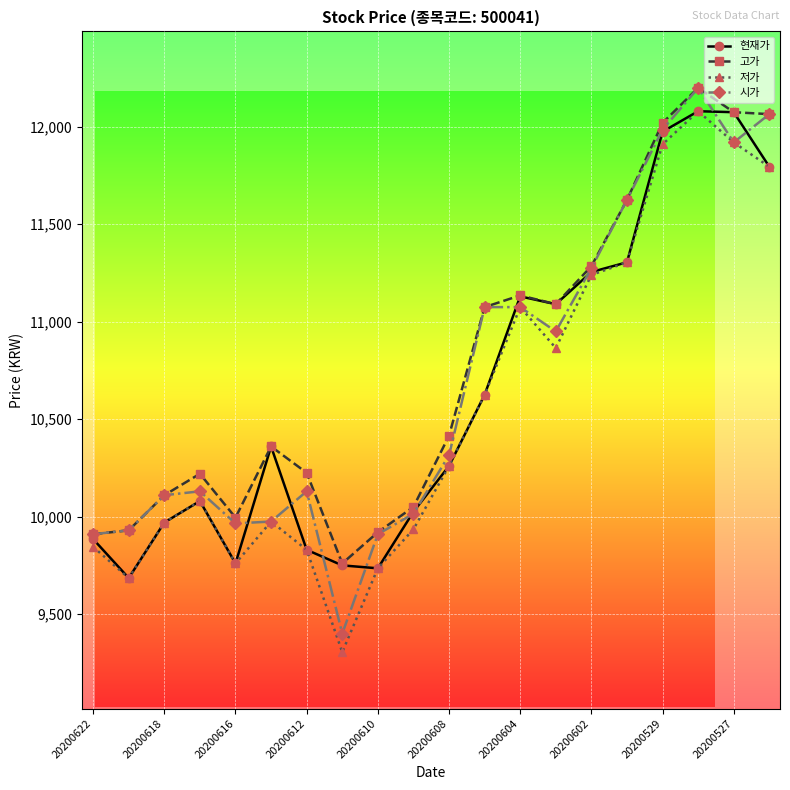

Which series has the largest range (max minus min)?

시가